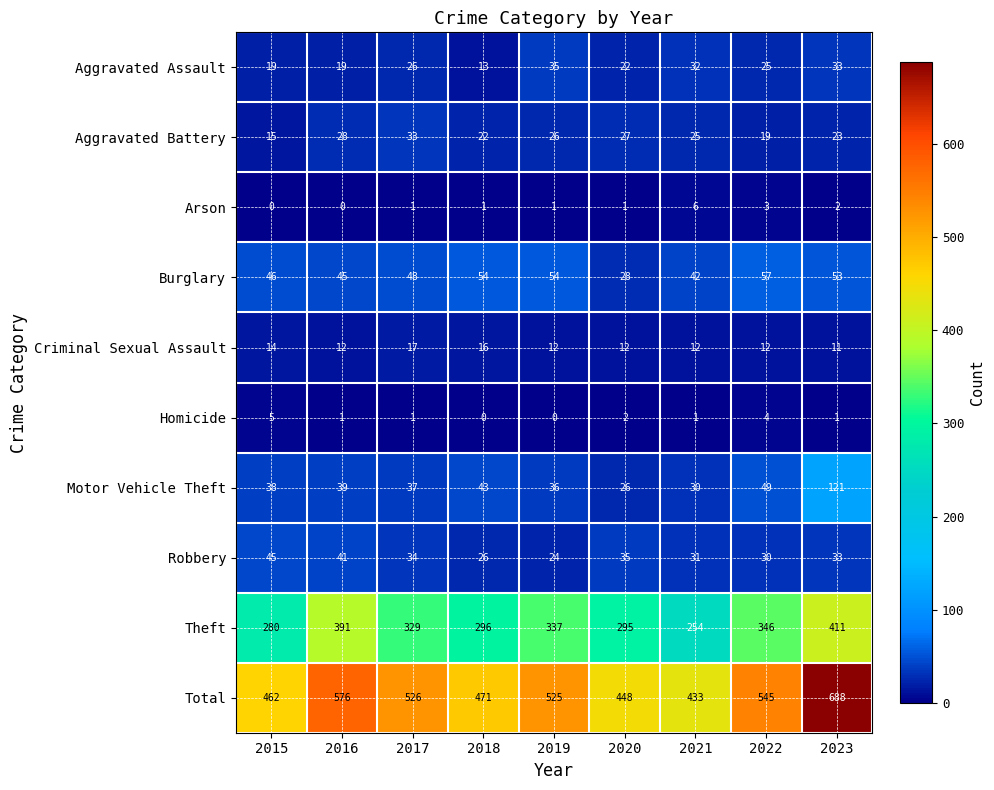

Which series has the widest spread of values?

Total